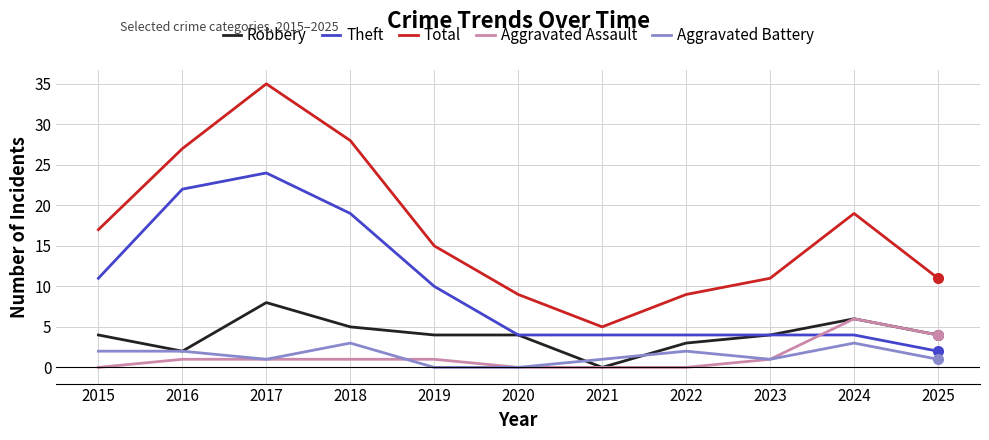

Rank the series by their maximum value, from lowest to highest.

Aggravated Battery, Aggravated Assault, Robbery, Theft, Total